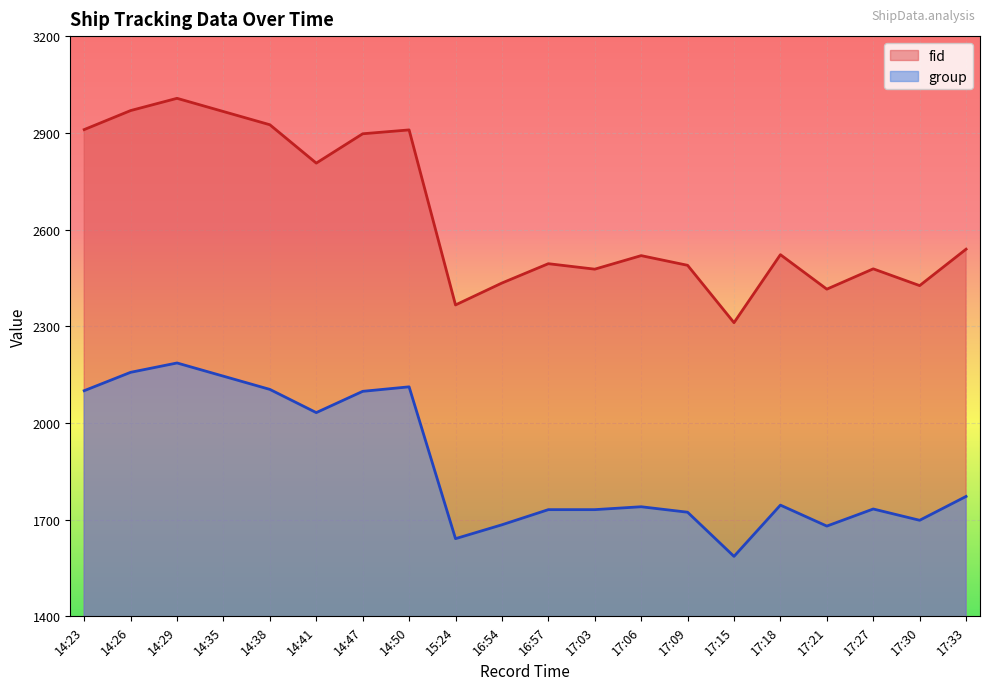

True or false: fid has more than 0 interior local peaks.

True